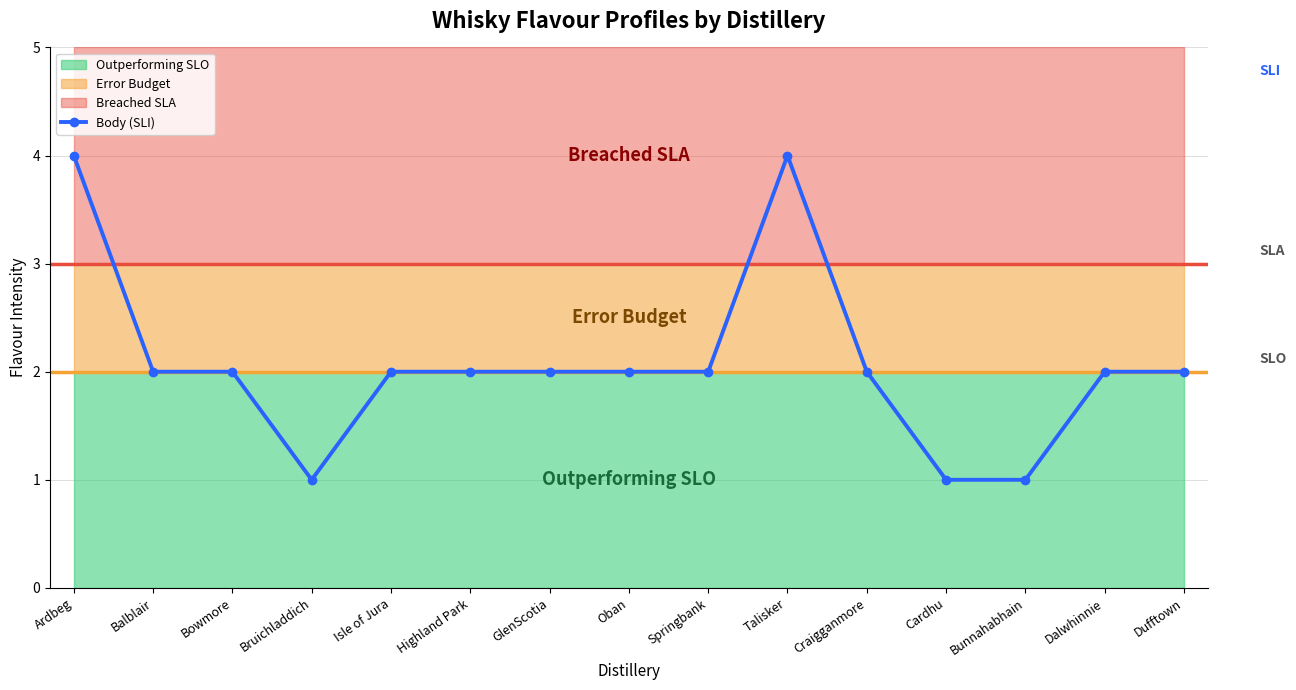

What is the sum of all values?

31